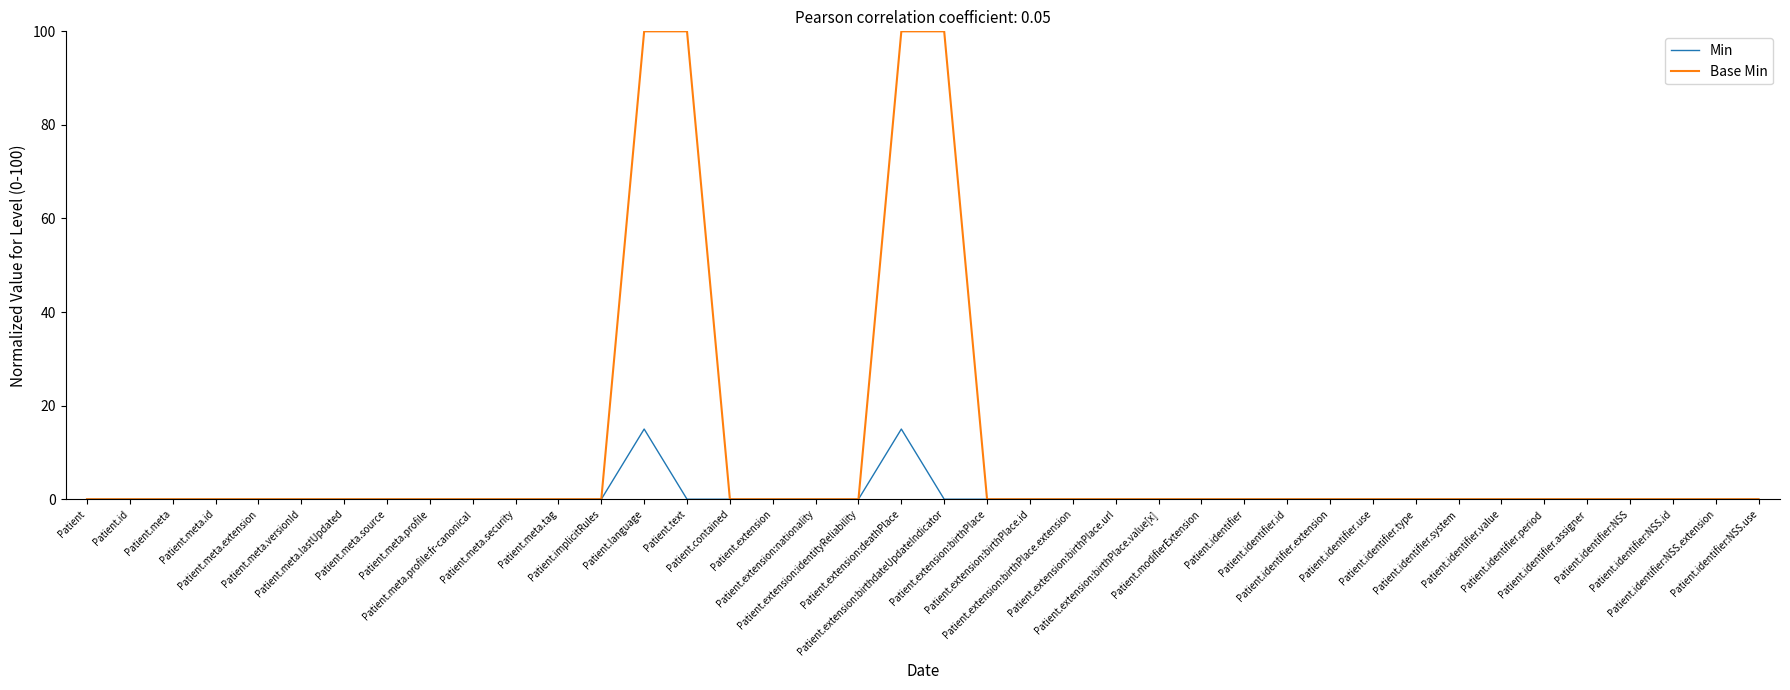

How many distinct data groups are displayed?

2